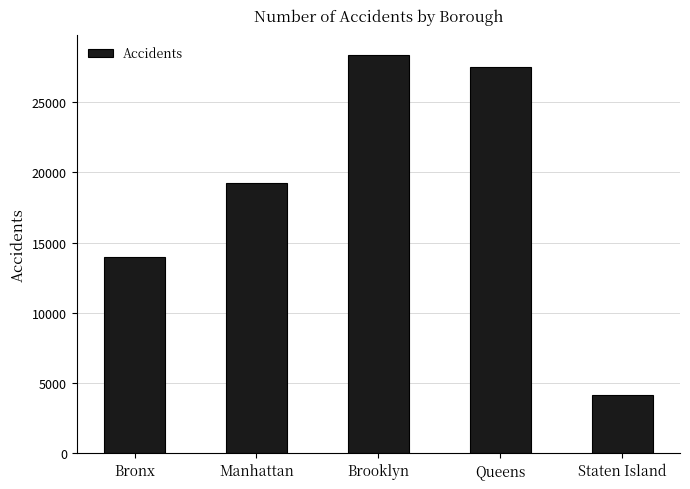

What position from the left is Brooklyn?

3